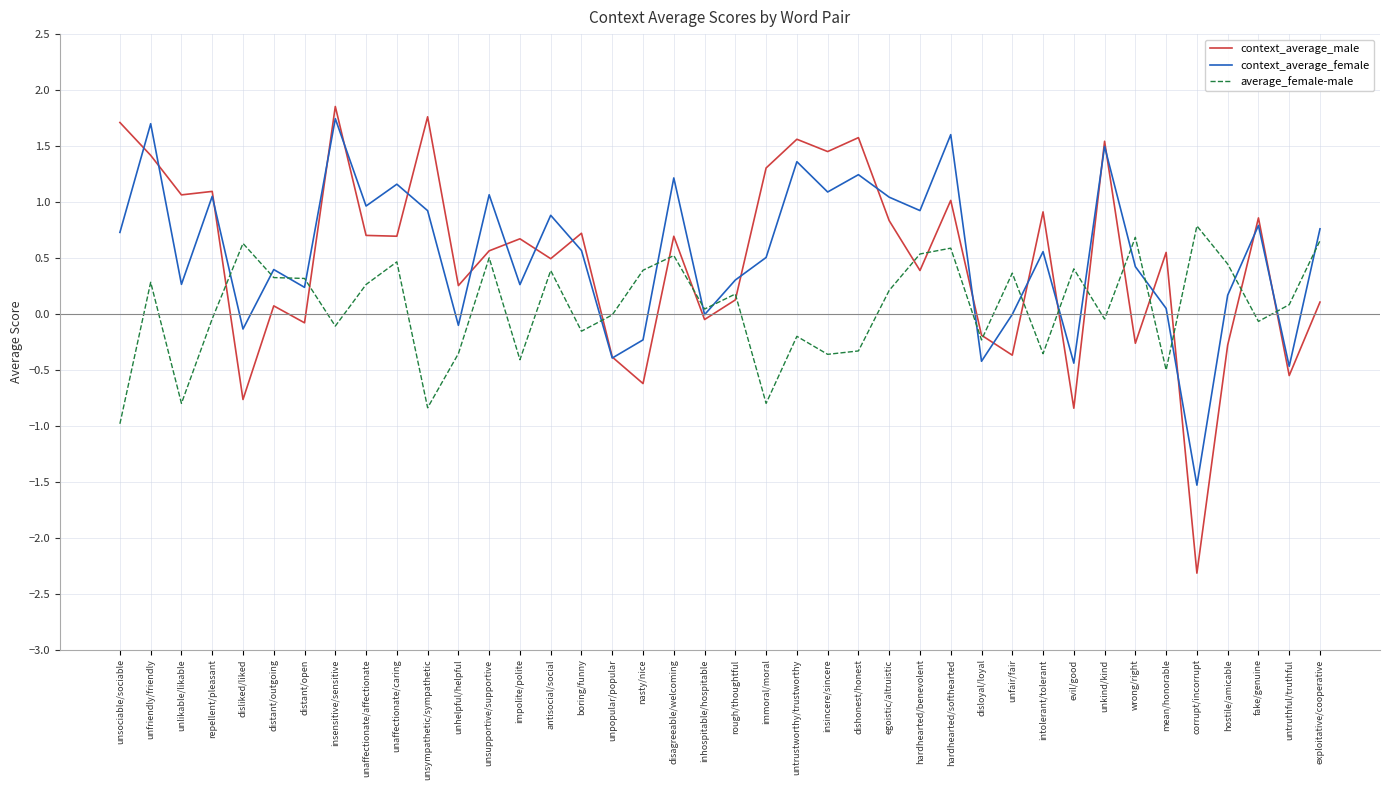

How many intersections are there between average_female-male and context_average_male?

17